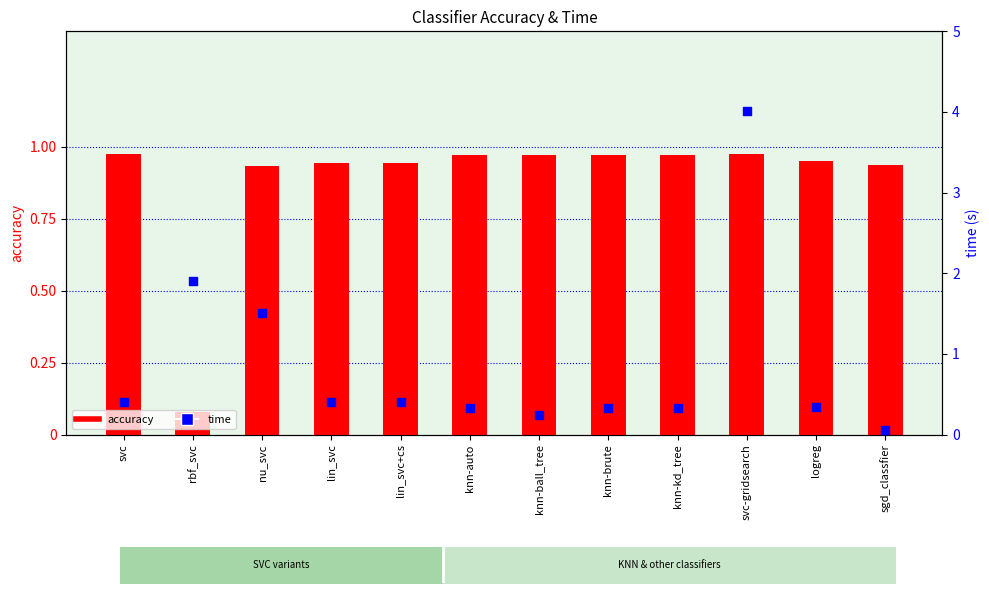

Which series contains the highest Y value?

time